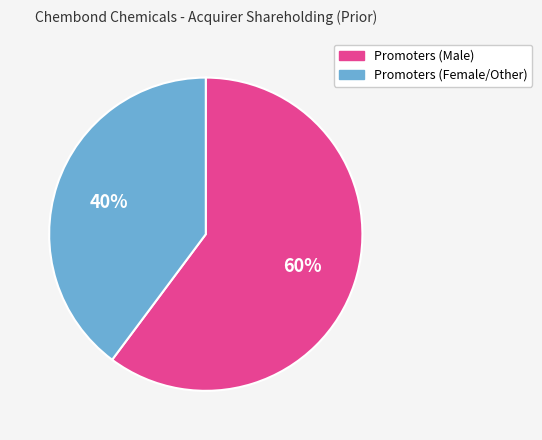

How many slices are in this pie chart?

2